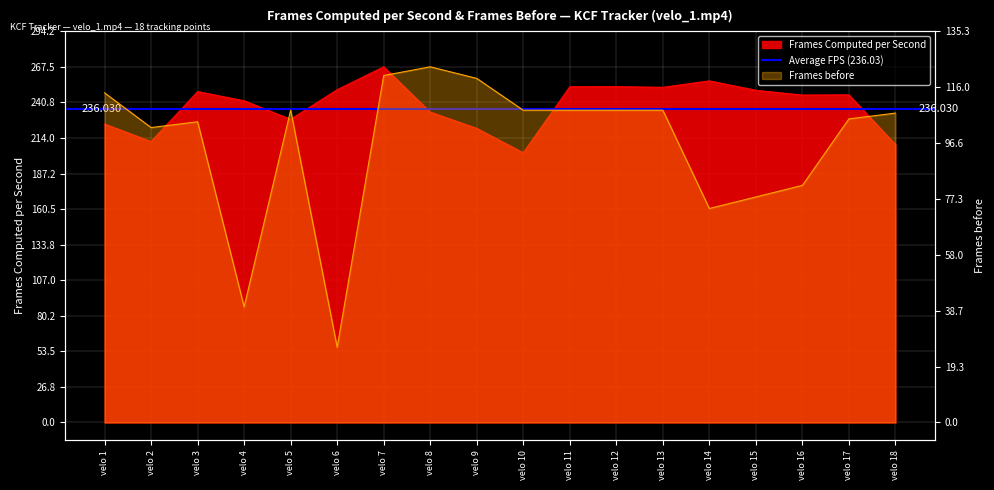

Reading left to right, transcribe all the data shown in this chart.

Frames Computed per Second: velo 1=224.5	velo 2=211.3	velo 3=248.9	velo 4=241.9	velo 5=228.0	velo 6=250.3	velo 7=267.5	velo 8=233.4	velo 9=221.2	velo 10=202.8	velo 11=252.5	velo 12=252.6	velo 13=252.1	velo 14=256.9	velo 15=249.8	velo 16=246.3	velo 17=246.4	velo 18=209.0
Frames before: velo 1=114.0	velo 2=102.0	velo 3=104.0	velo 4=40.0	velo 5=108.0	velo 6=26.0	velo 7=120.0	velo 8=123.0	velo 9=119.0	velo 10=108.0	velo 11=108.0	velo 12=108.0	velo 13=108.0	velo 14=74.0	velo 15=78.0	velo 16=82.0	velo 17=105.0	velo 18=107.0